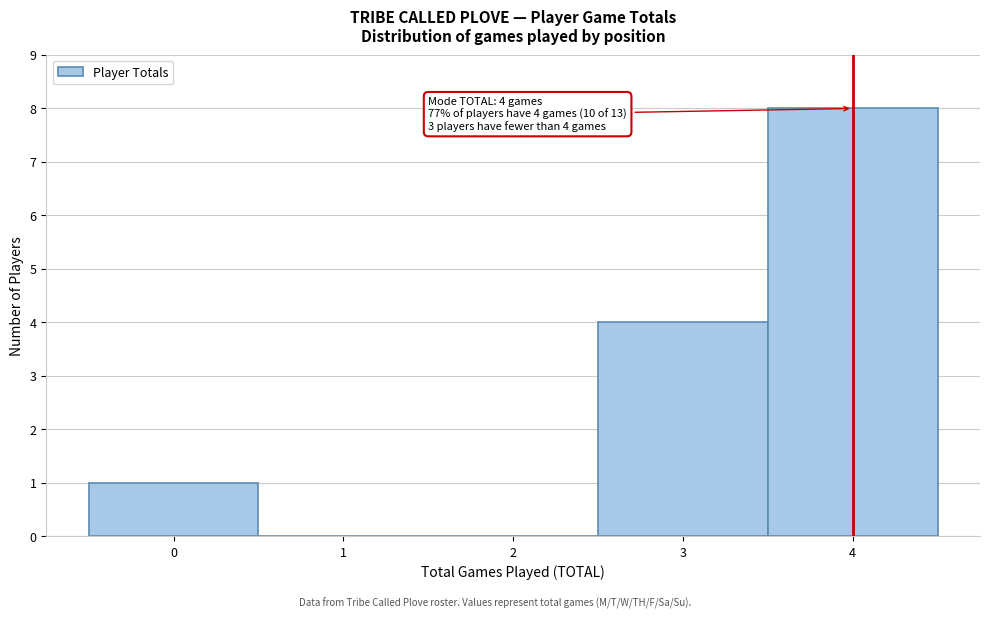

Which range on the x-axis has the tallest bar?

3.5 to 4.5